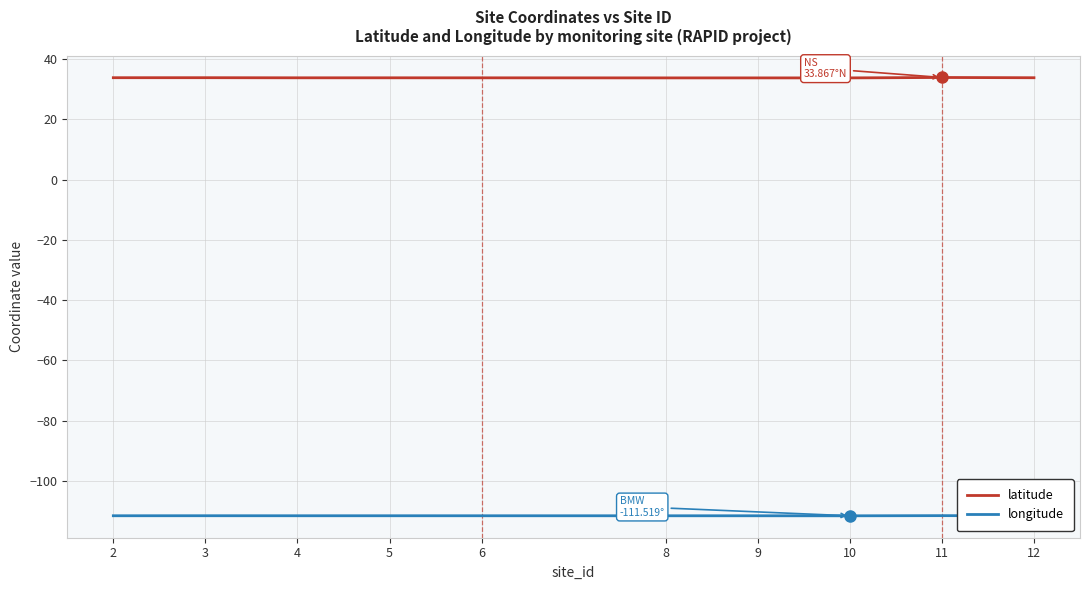

What is the difference between the highest and lowest values at 12?

145.3